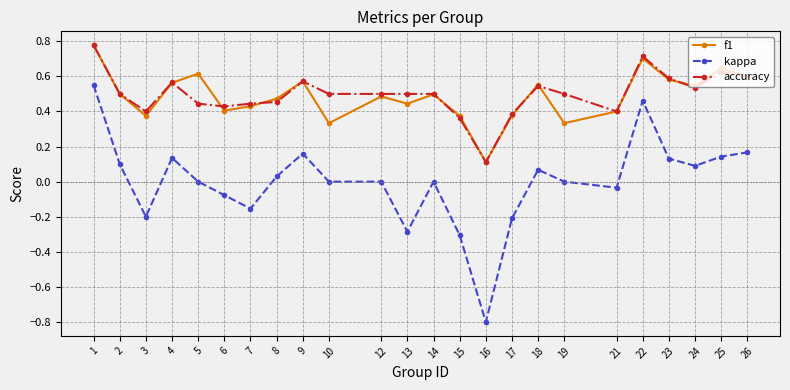

Where is the first local minimum for accuracy?

3